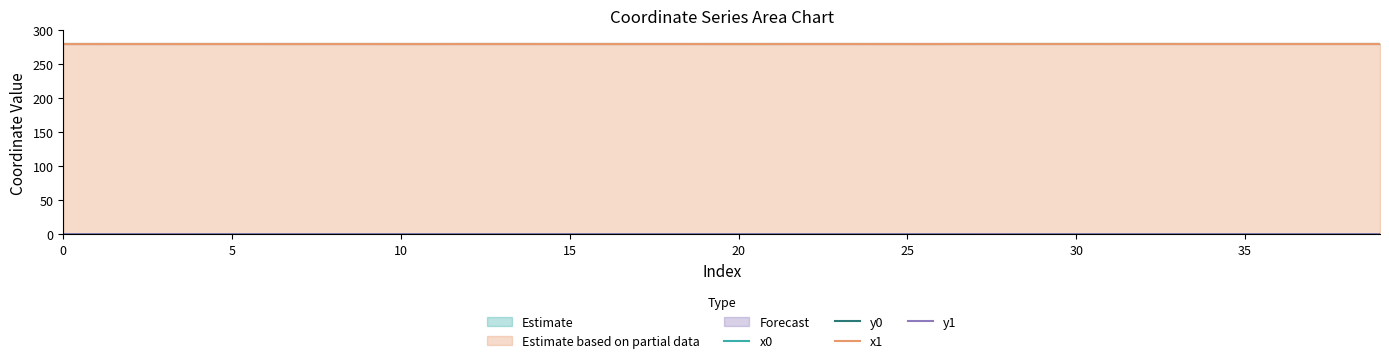

At how many categories does at least one series exceed 155?

40